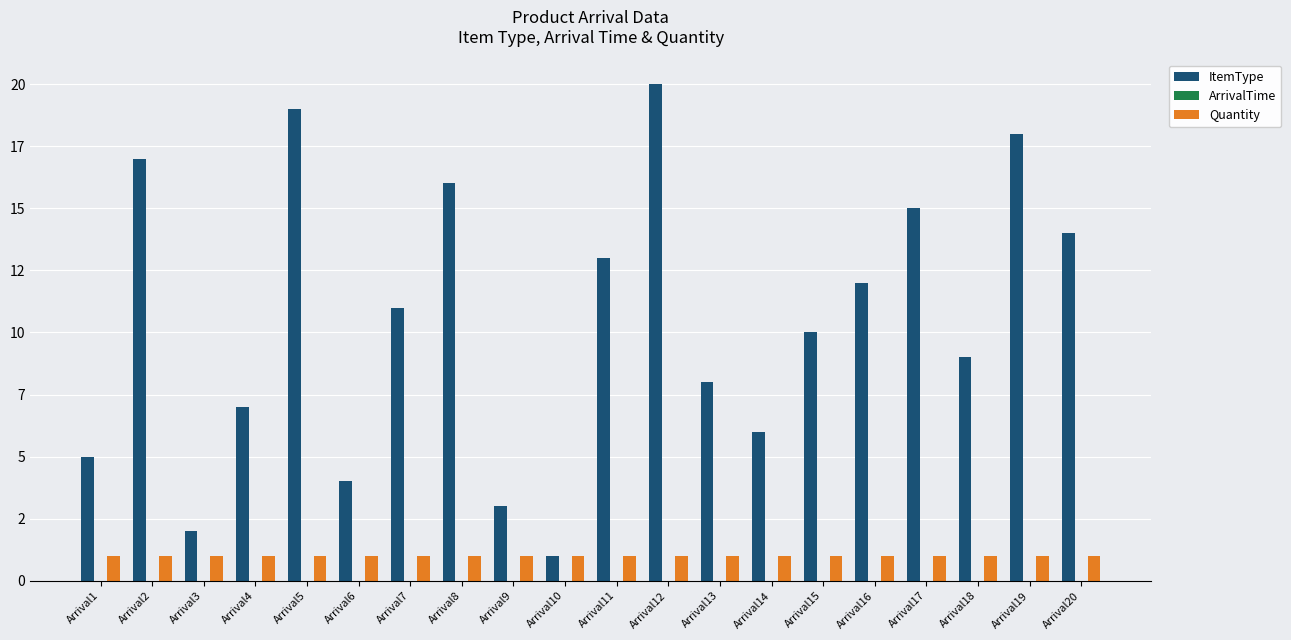

Which label corresponds to the largest value in the chart?

Arrival12